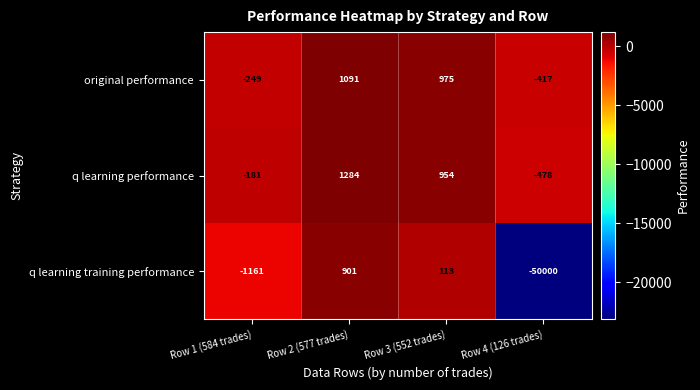

How many data points in q learning training performance are less than 113?

2